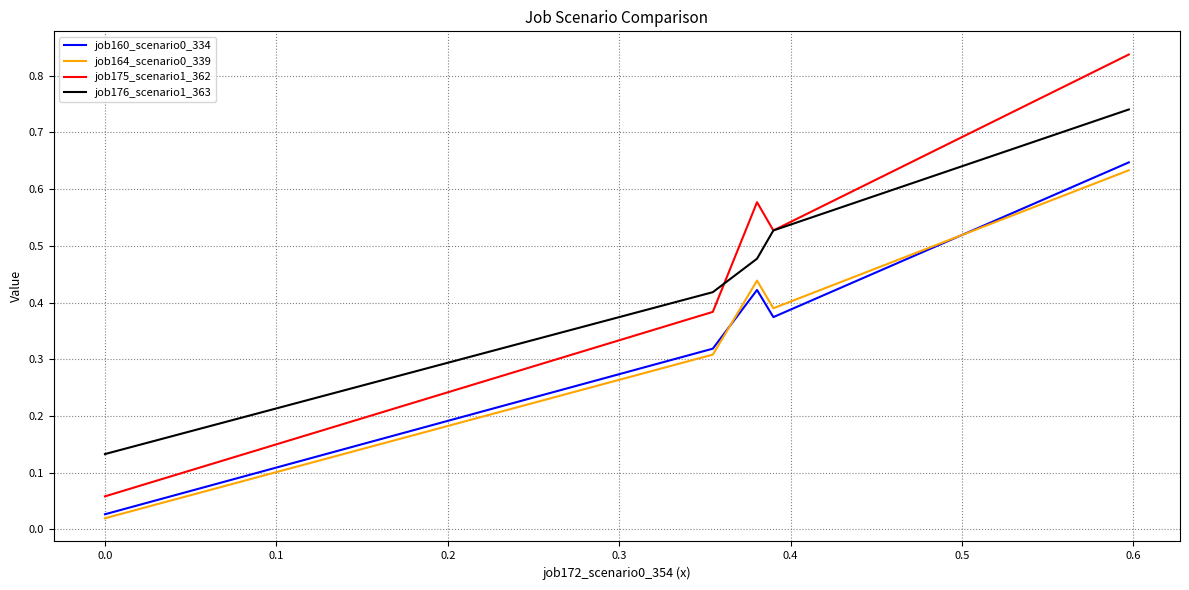

True or false: job175_scenario1_362 and job160_scenario0_334 intersect in this chart.

False